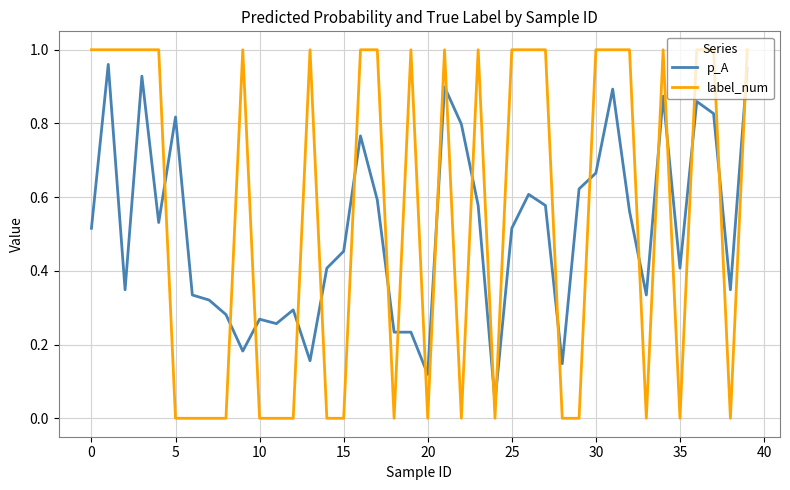

Which series has the widest spread of values?

label_num